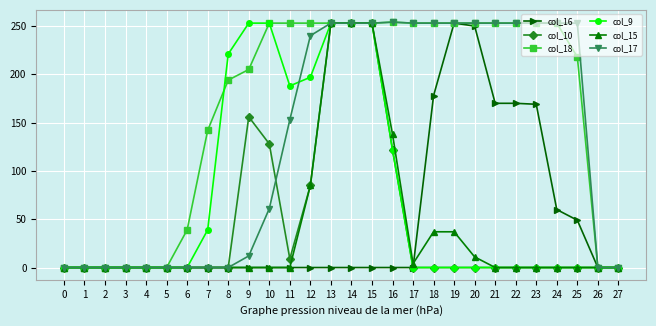

What is the spread (max minus min) of values at 18?

253